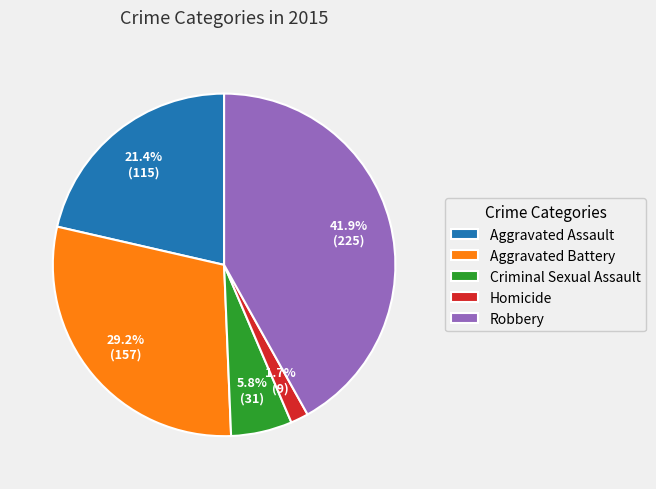

What is the total percentage of Aggravated Assault and Homicide?

23.1%